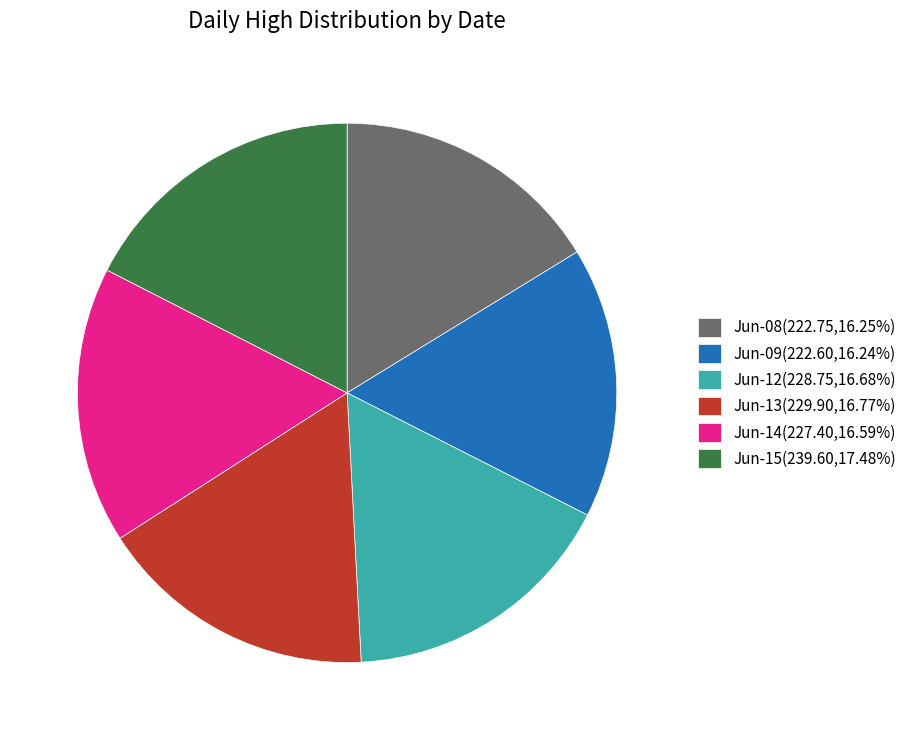

Does Jun-09(222.60,16.24%) represent more than half of the total?

No